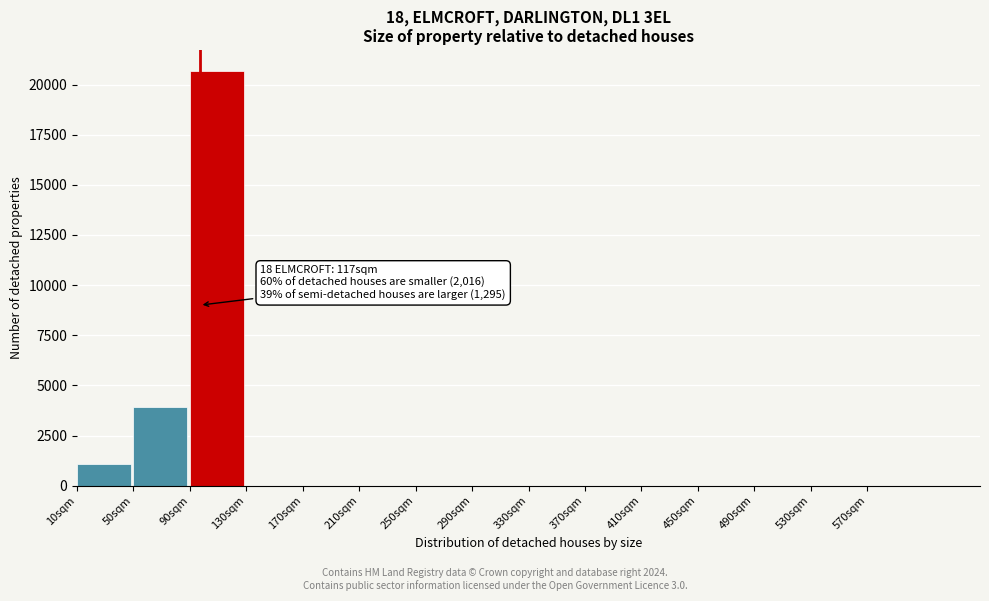

Reading right to left, extract all data points from this chart.

570sqm=0	530sqm=0	490sqm=0	450sqm=0	410sqm=0	370sqm=0	330sqm=0	290sqm=0	250sqm=0	210sqm=0	170sqm=0	130sqm=0	90sqm=20690	50sqm=3909	10sqm=1083